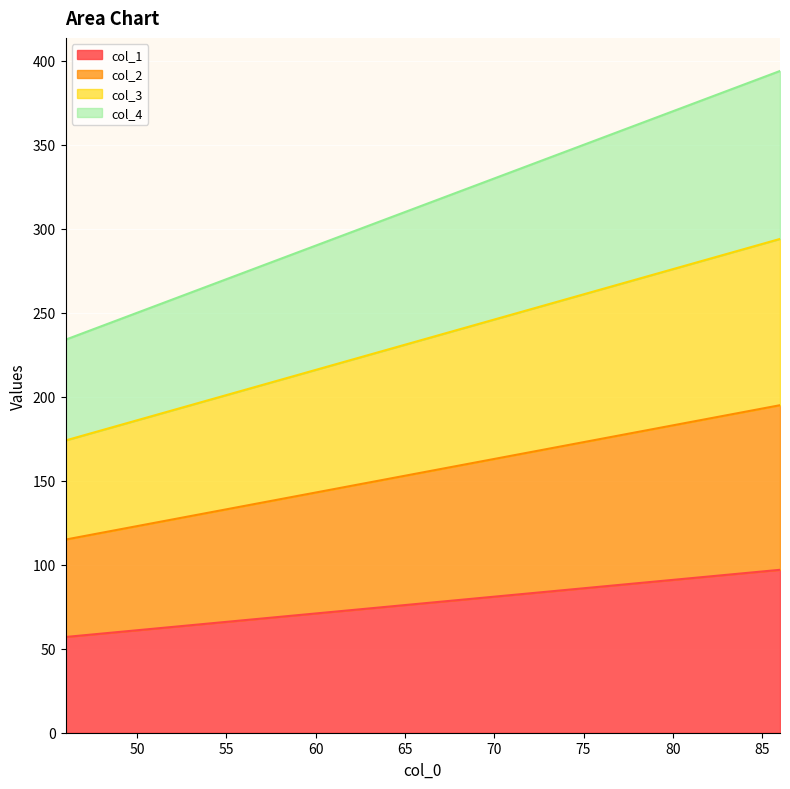

How many lines are shown in the chart?

4